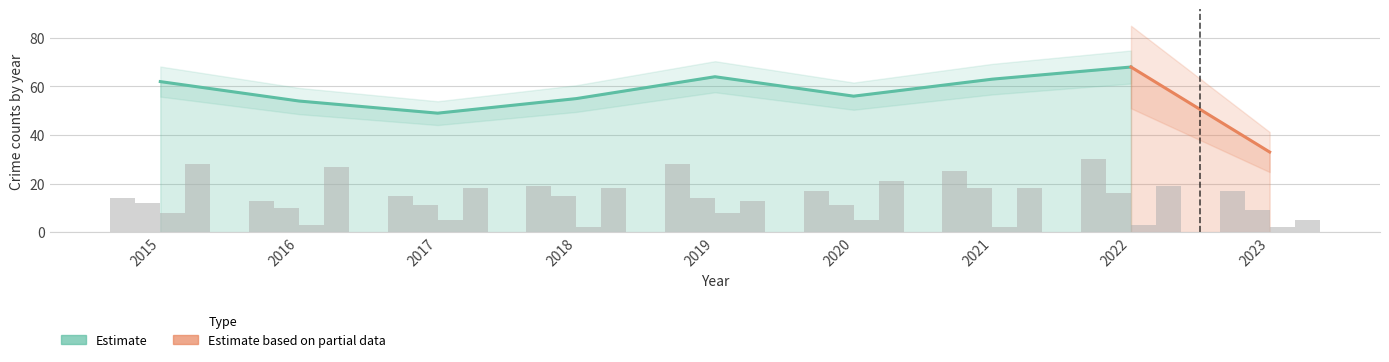

What is the spread (max minus min) of values at 2017?

13